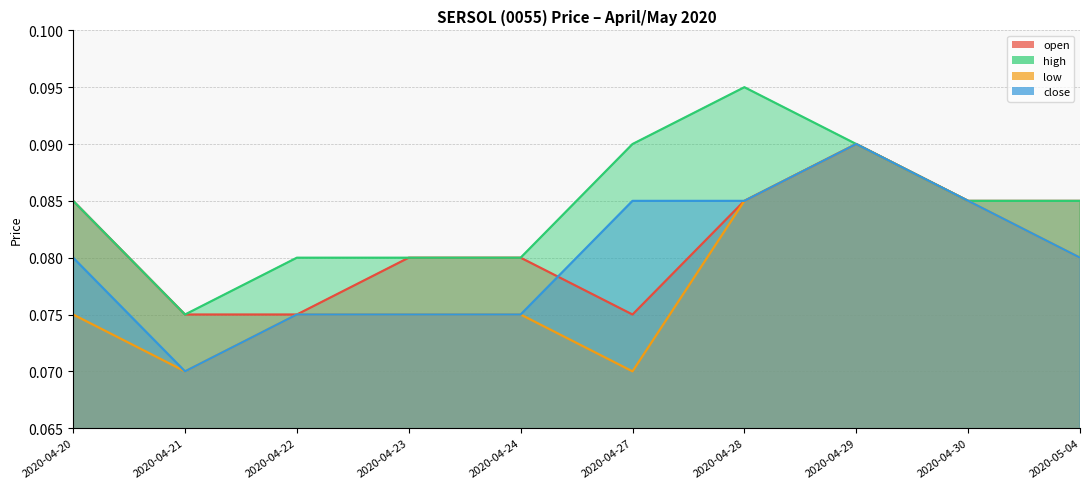

What is the label of the 9th point from the left?

2020-04-30